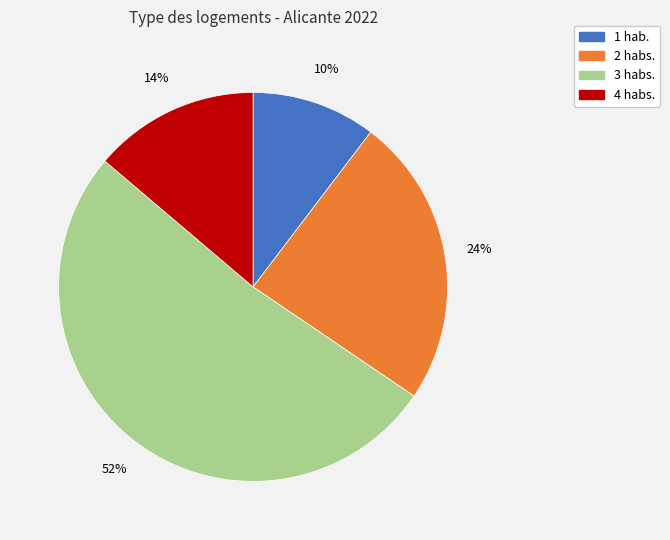

Is there any slice that represents more than half of the pie?

Yes